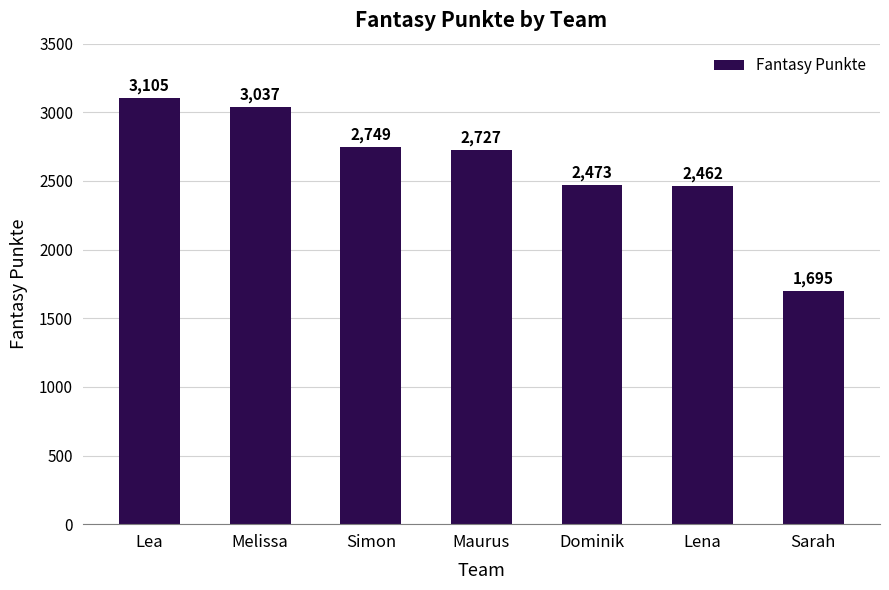

Reading left to right, list all the values displayed in this chart.

Lea=3105	Melissa=3037	Simon=2749	Maurus=2727	Dominik=2473	Lena=2462	Sarah=1695